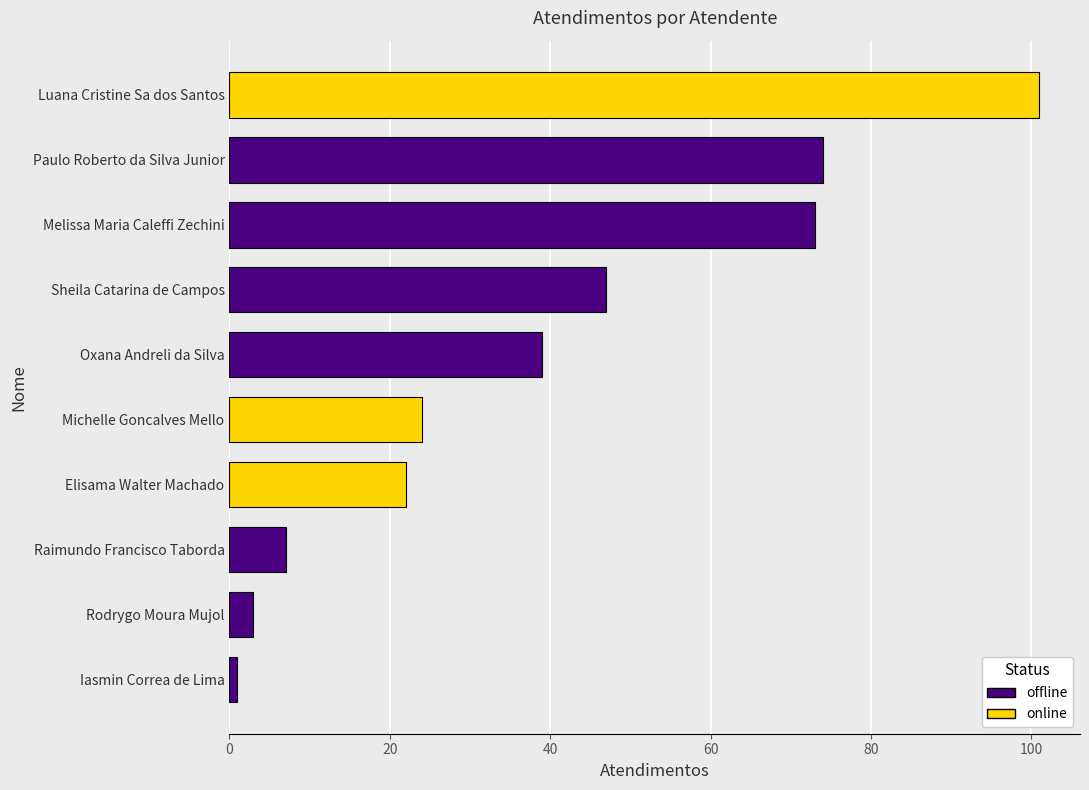

What is the maximum value shown in the chart?

101